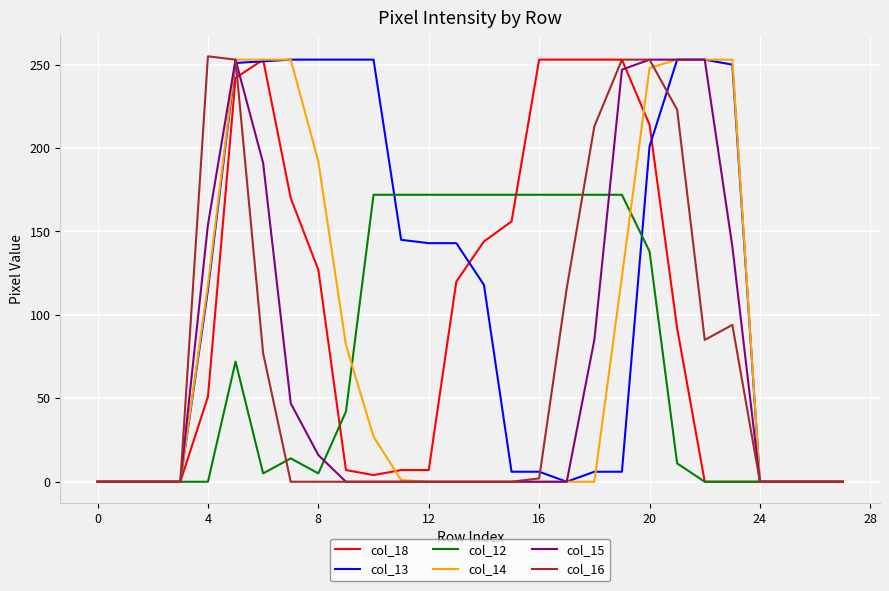

Which series has the largest total across all categories?

col_13